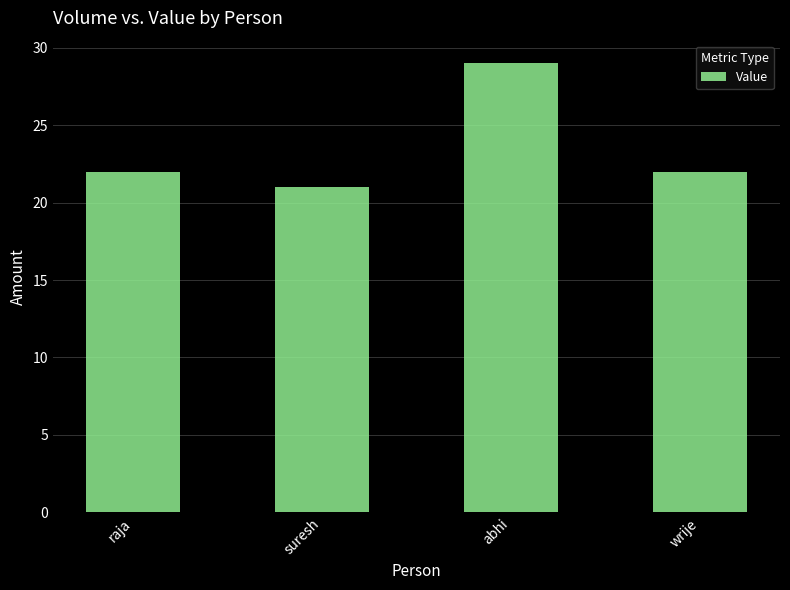

Count the number of categories in the chart.

4